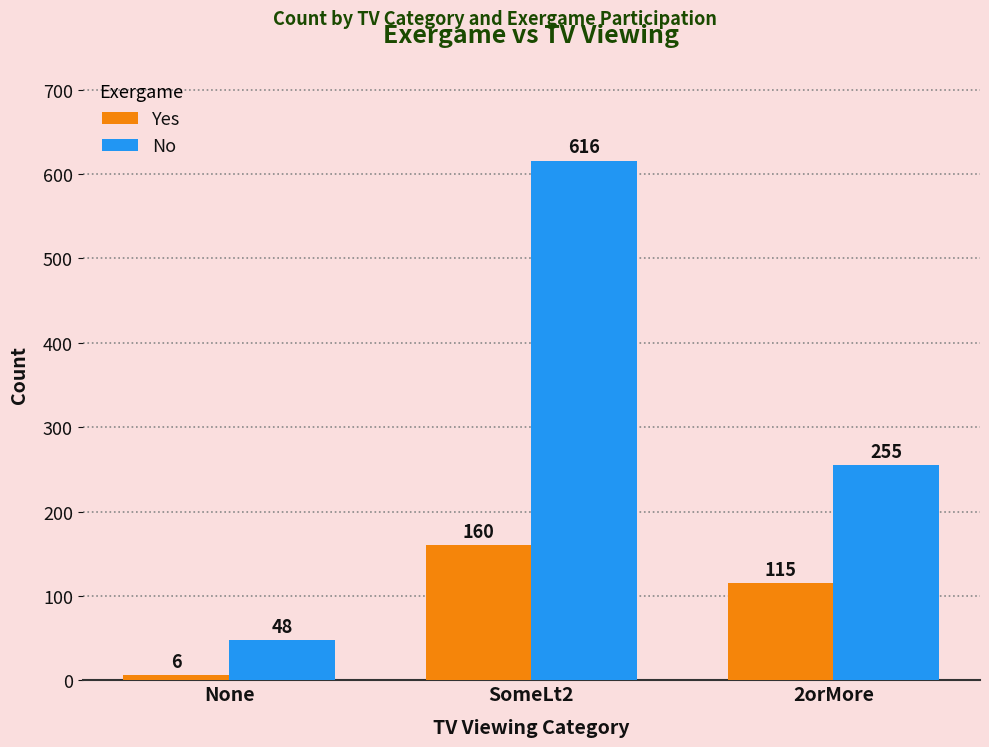

At 2orMore, list the series in order from smallest to largest.

Yes, No